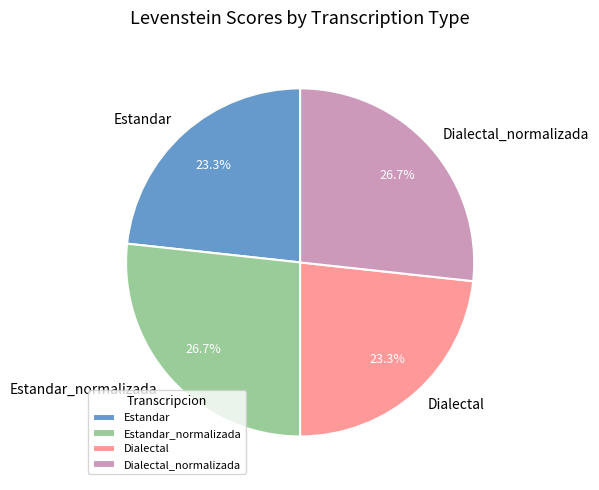

Is Dialectal_normalizada the majority of the pie?

No